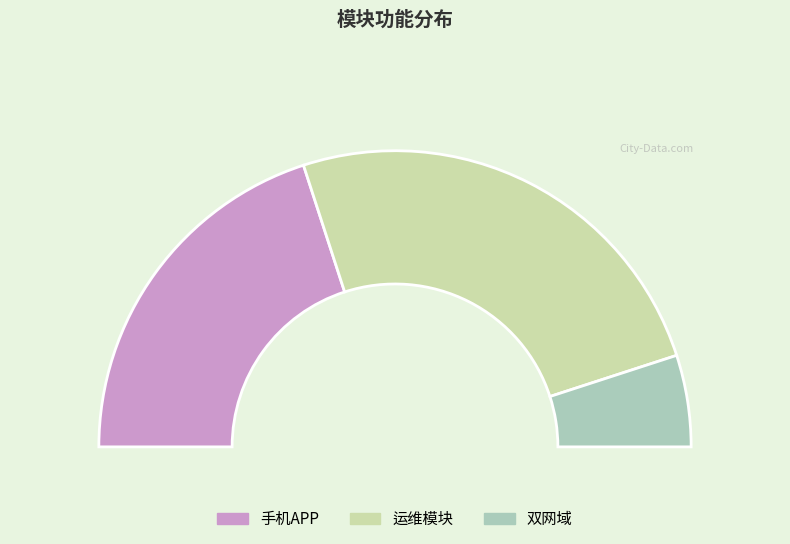

What percentage is NOT represented by 双网域?

90.0%